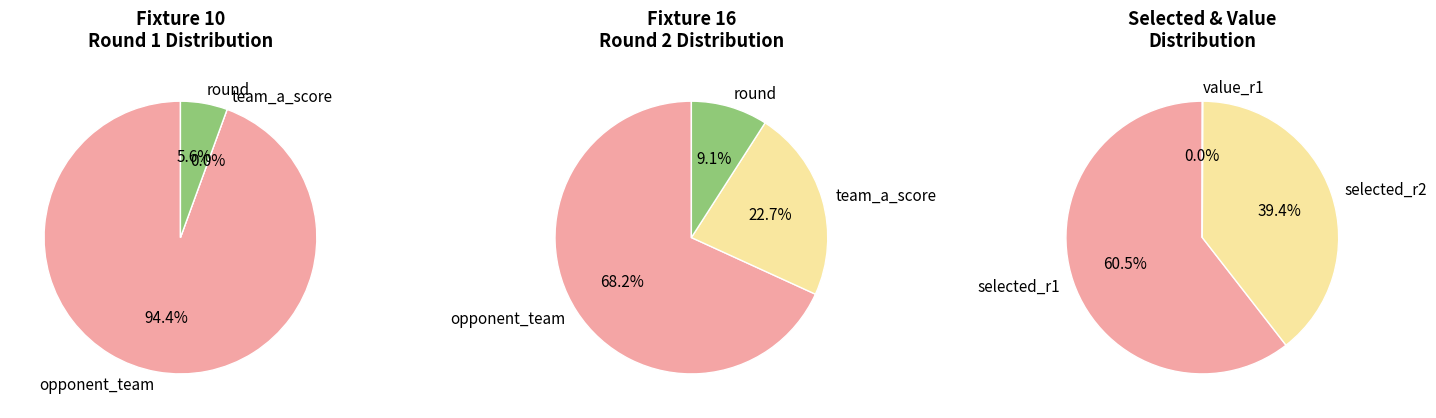

Does 0 account for over 50% of the chart?

No